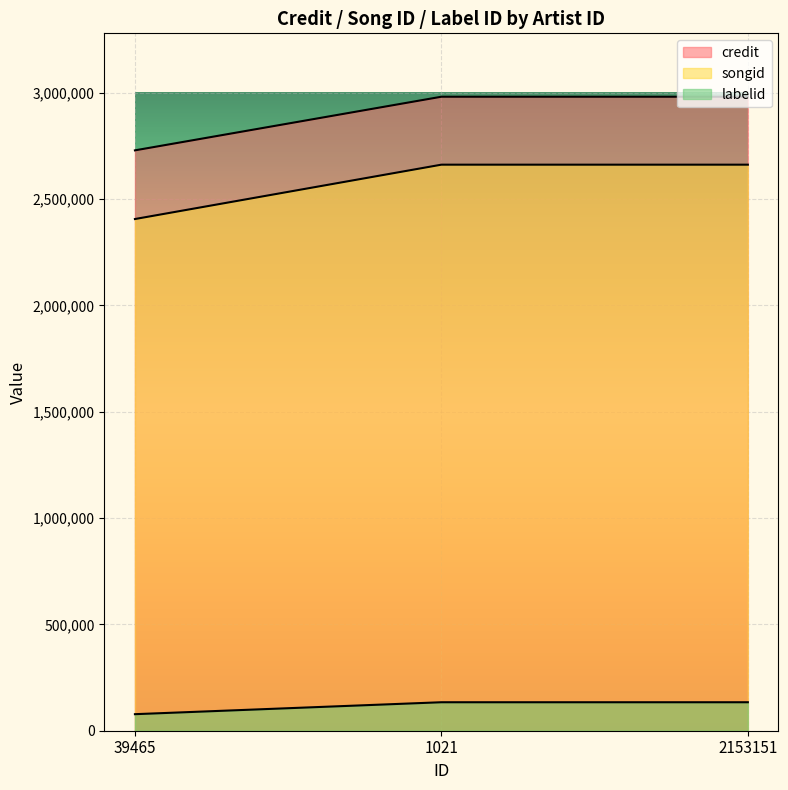

Rank the series at 39465 from highest to lowest value.

credit, songid, labelid